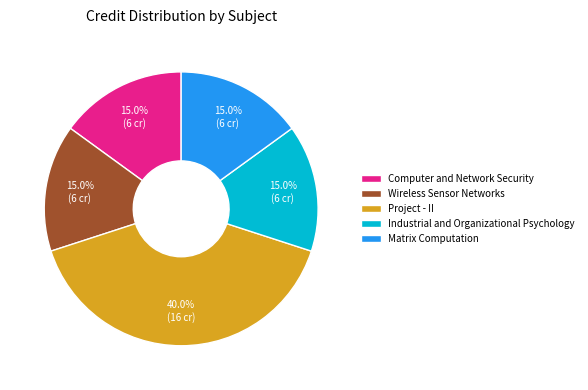

What is the ratio of the value at Computer and Network Security to the value at Industrial and Organizational Psychology?

1.0